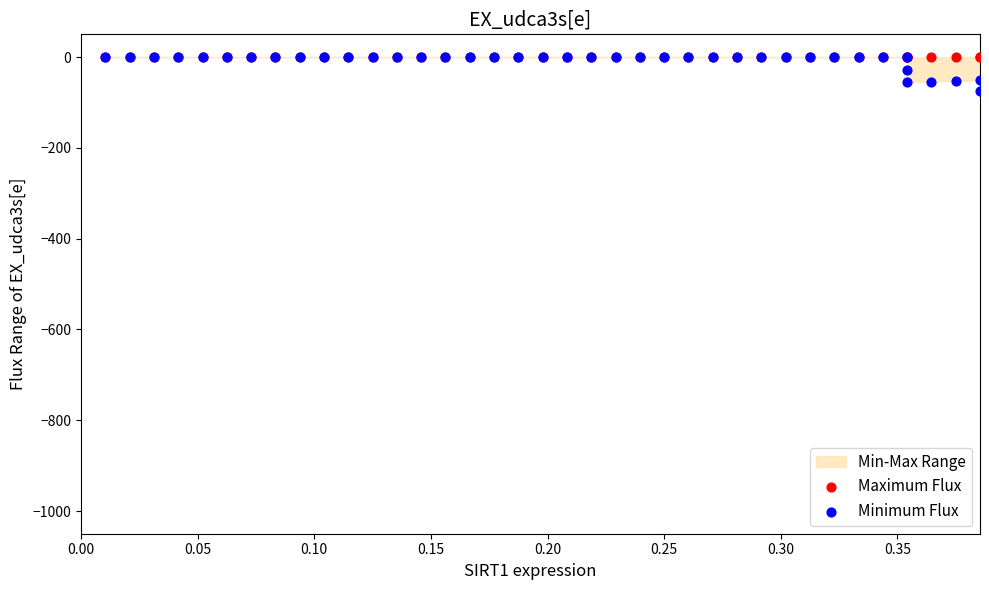

What are all the series names shown in the legend?

Maximum Flux, Minimum Flux